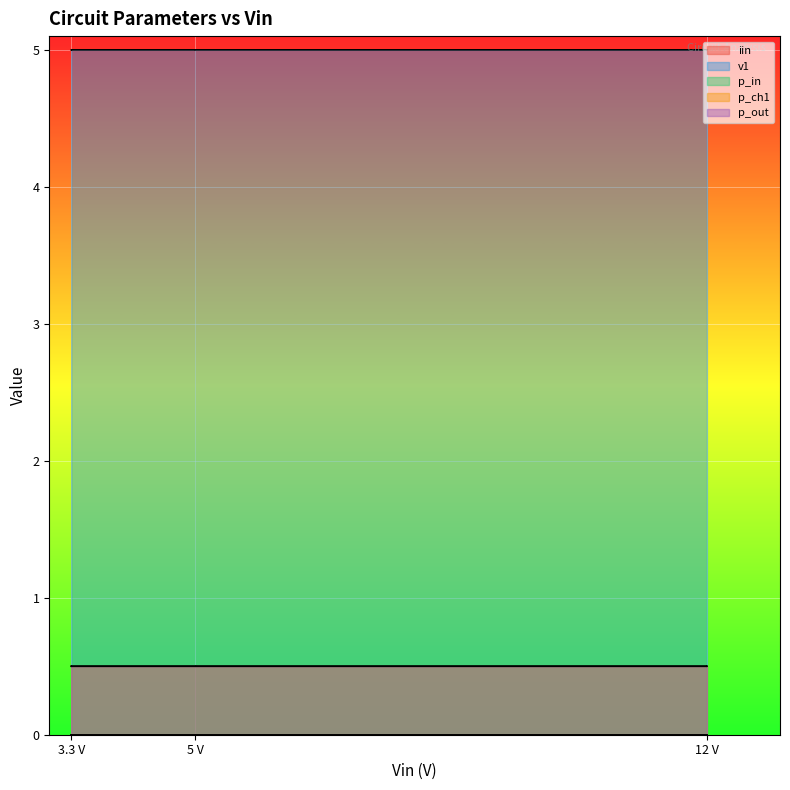

True or false: p_out and v1 cross at least once.

False